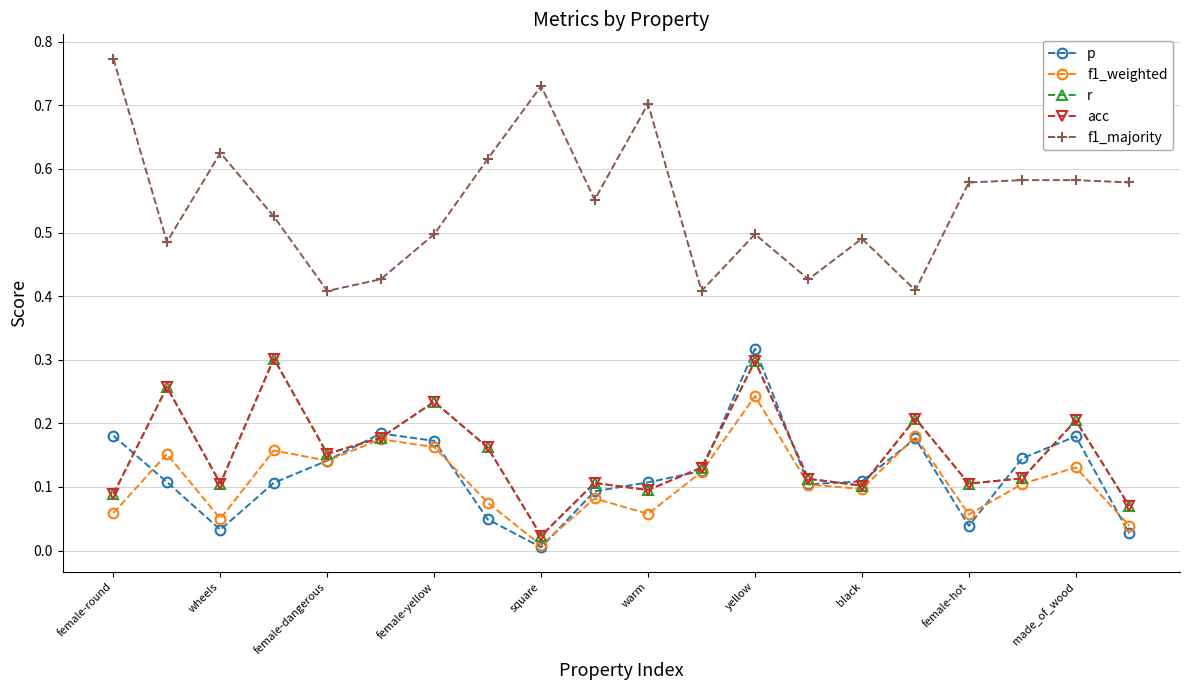

Does the chart have visible grid lines?

Yes